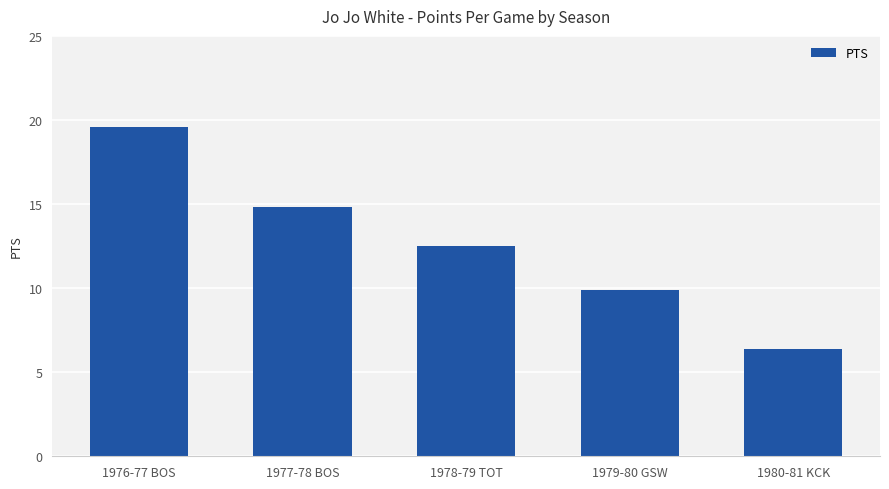

Reading left to right, transcribe all the data shown in this chart.

19.6	14.8	12.5	9.9	6.4